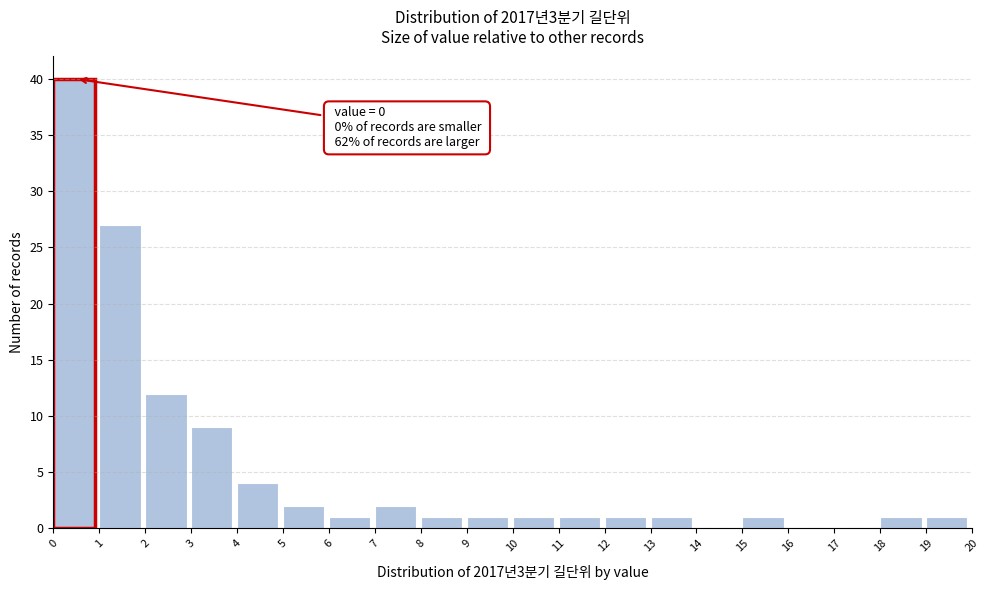

Over which range of the x-axis is the bar tallest?

0 to 1